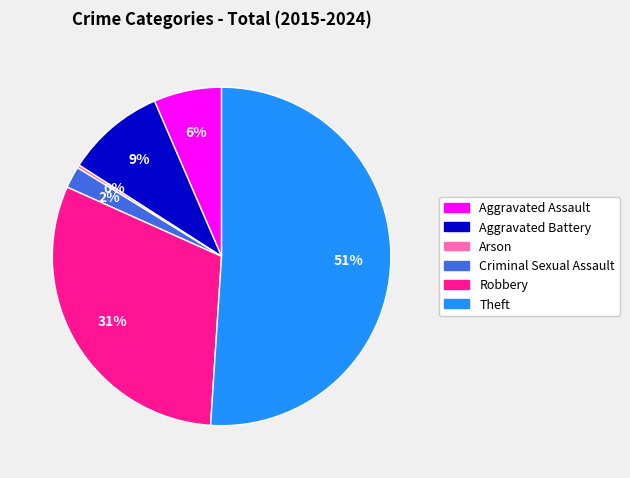

Which category has the smallest portion of the pie?

Arson